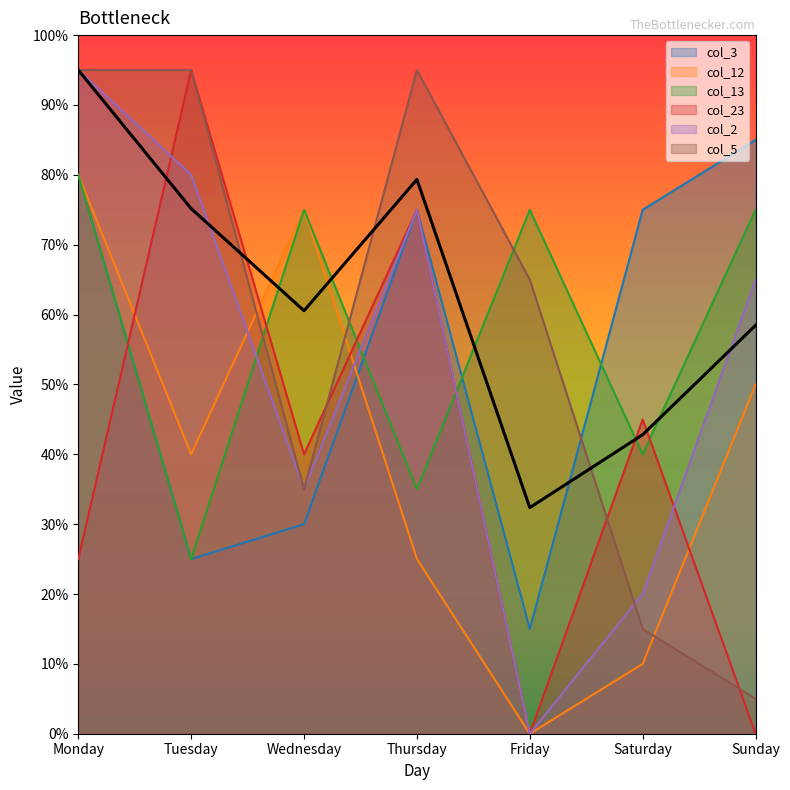

List the series in order of their peak value, highest first.

col_23, col_2, col_5, col_3, col_12, col_13